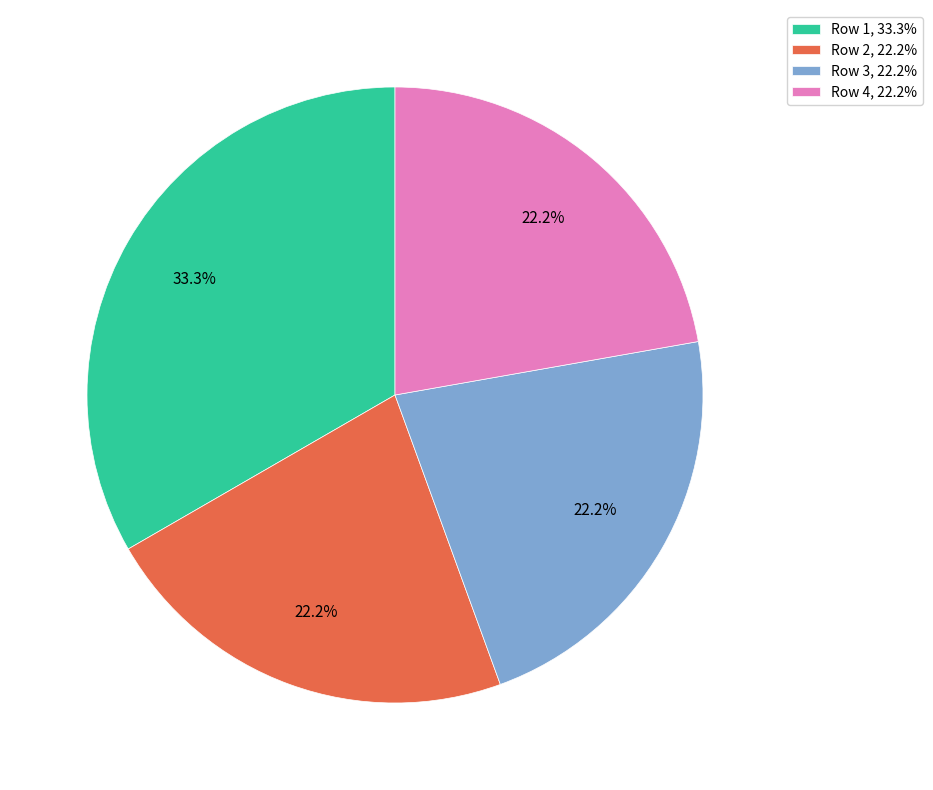

How many segments does this pie chart have?

4